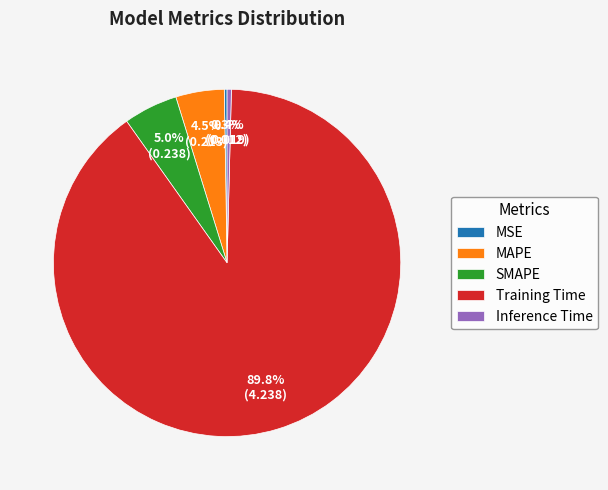

What is the majority slice?

Training Time